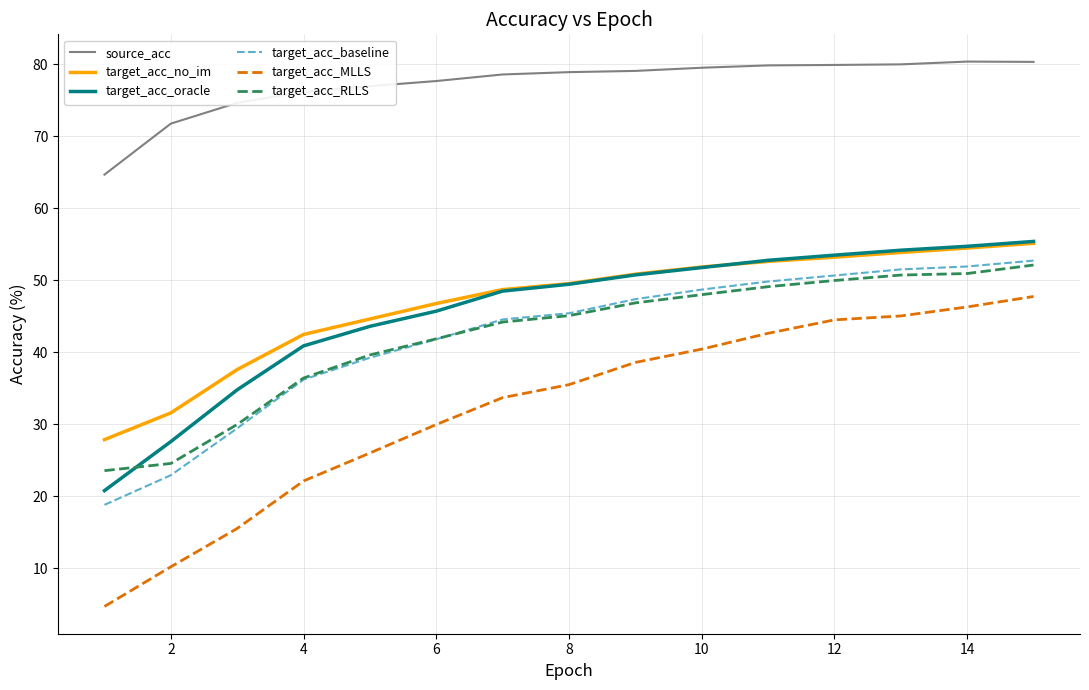

Which series has the largest range (max minus min)?

target_acc_MLLS